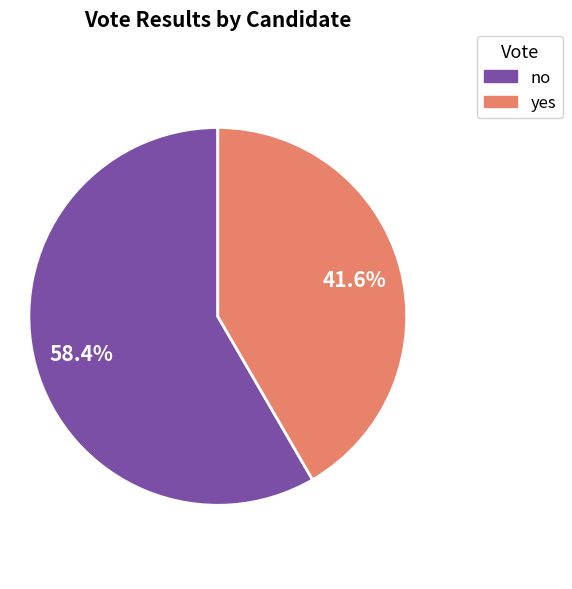

What percentage is the yes slice, to the nearest percent?

42%